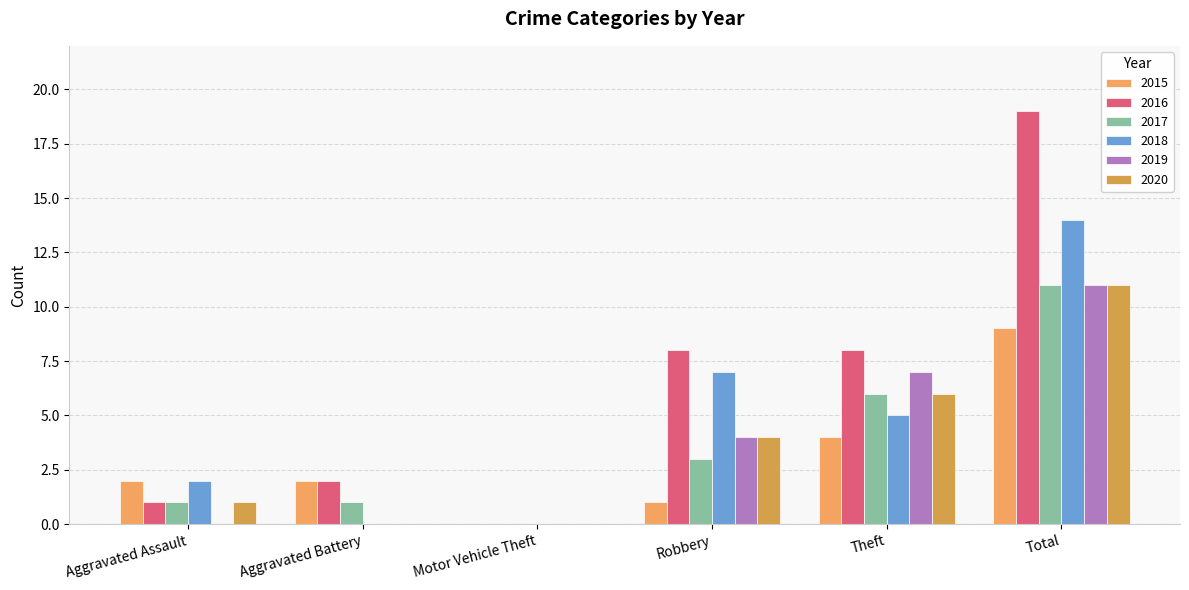

What is the total value across all series at Total?

75